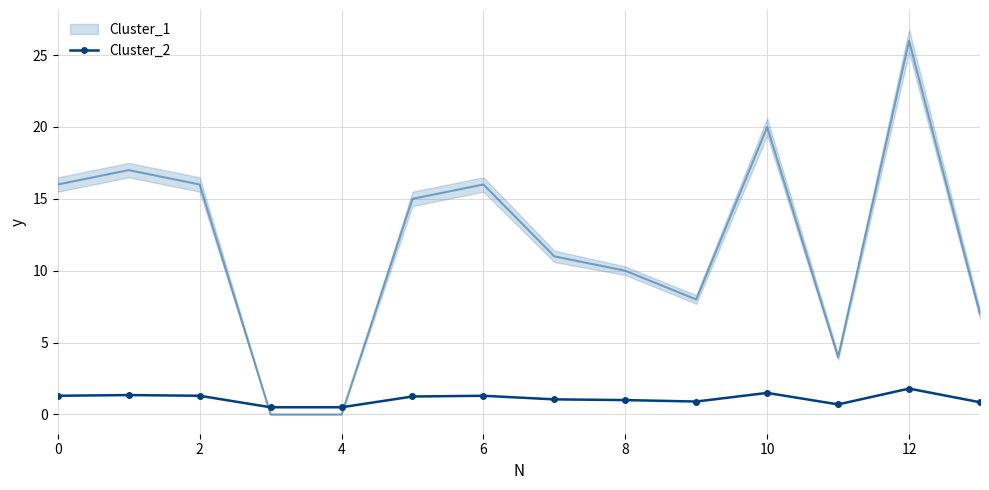

What is the sum of all values?

15.3